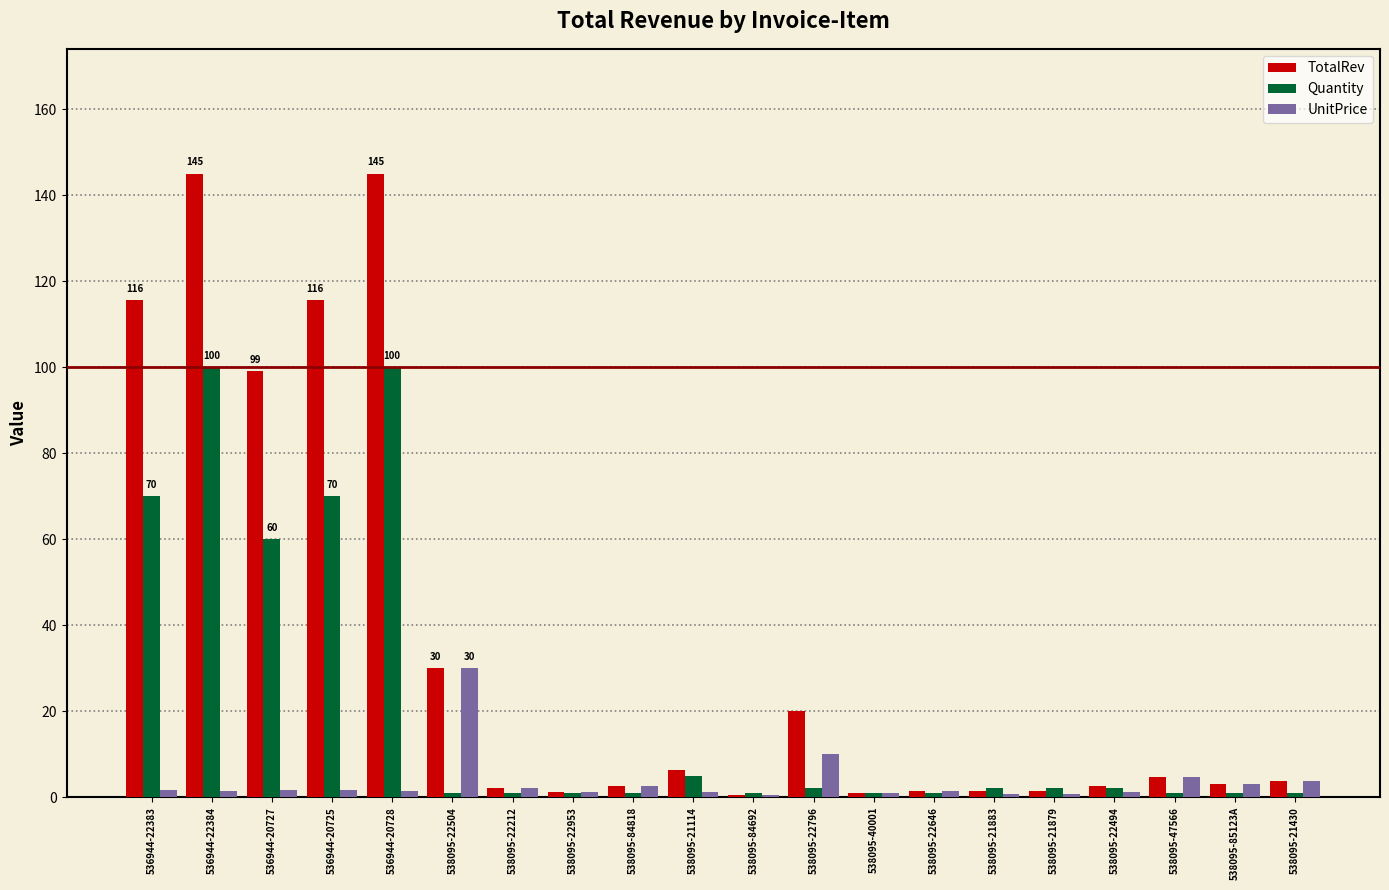

What is the sum of all TotalRev values?

701.2